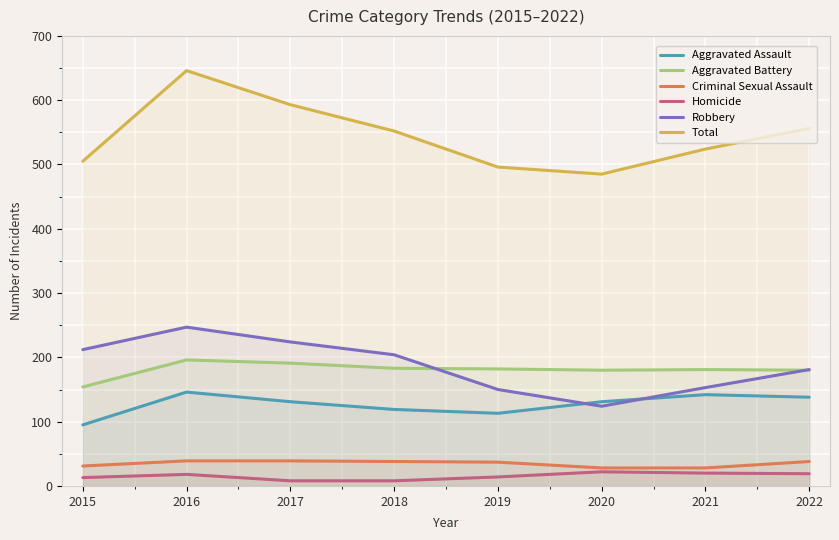

The value of Homicide at 2015 is 13. True or false?

True